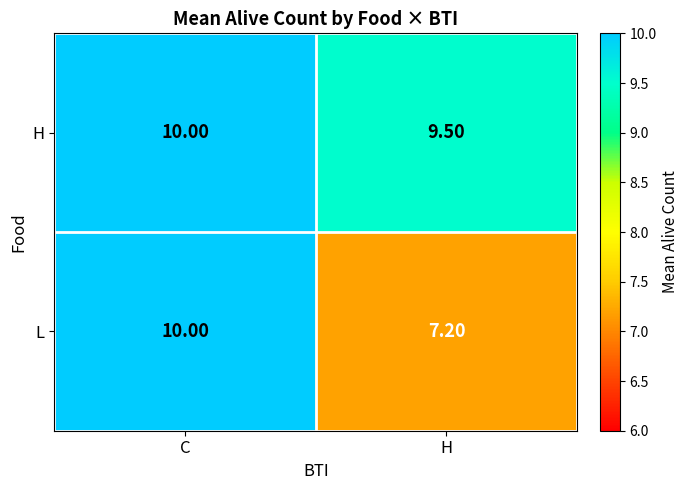

At which label does H reach its peak?

C